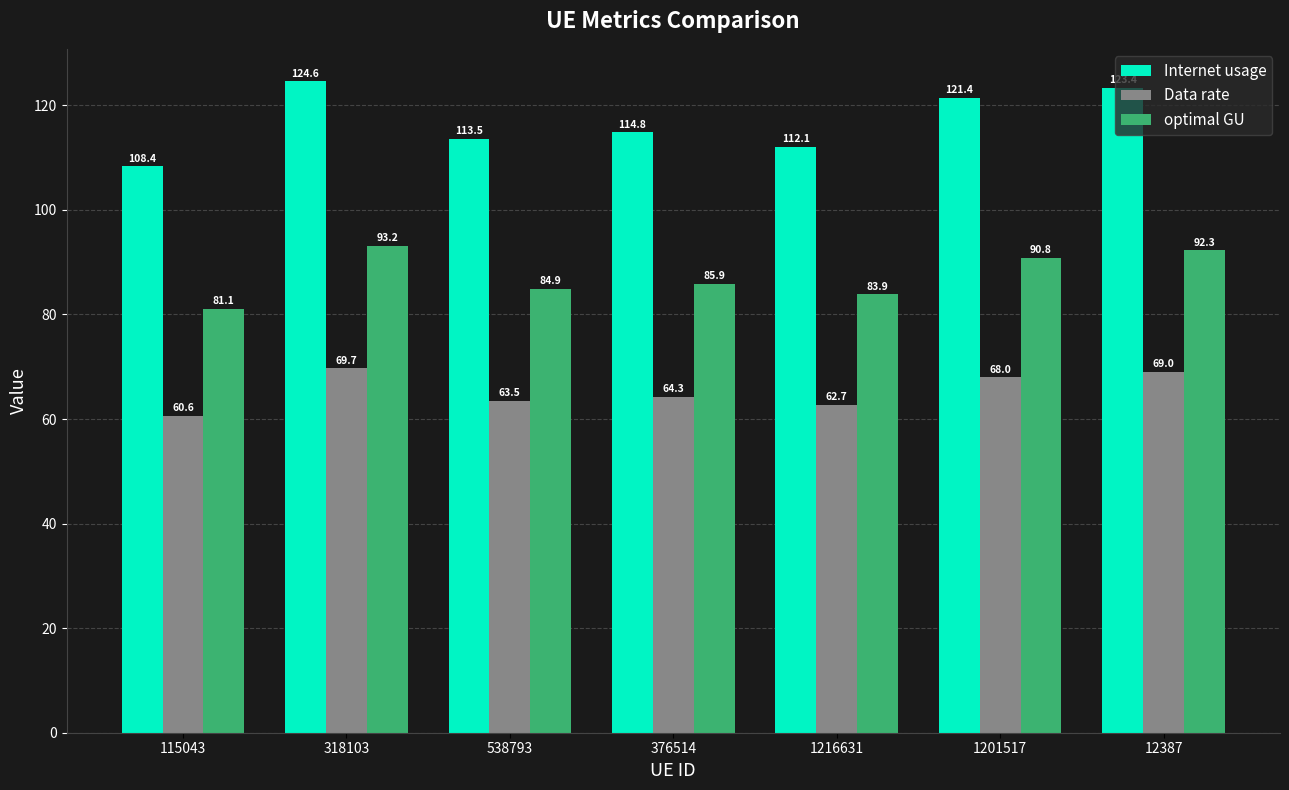

Where is Internet usage nearest to the value 116?

376514